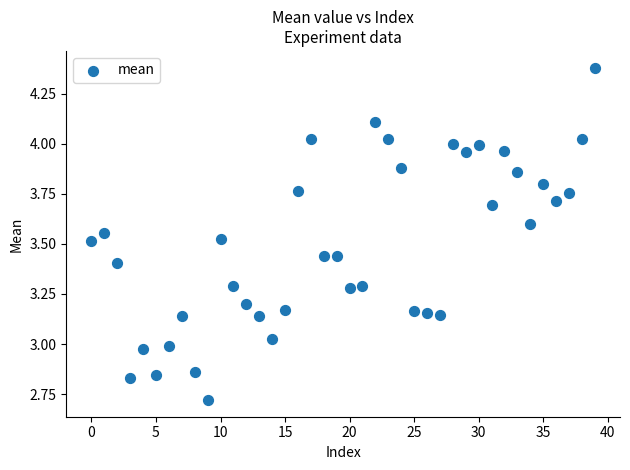

What is the range of Y values (max minus min)?

1.7